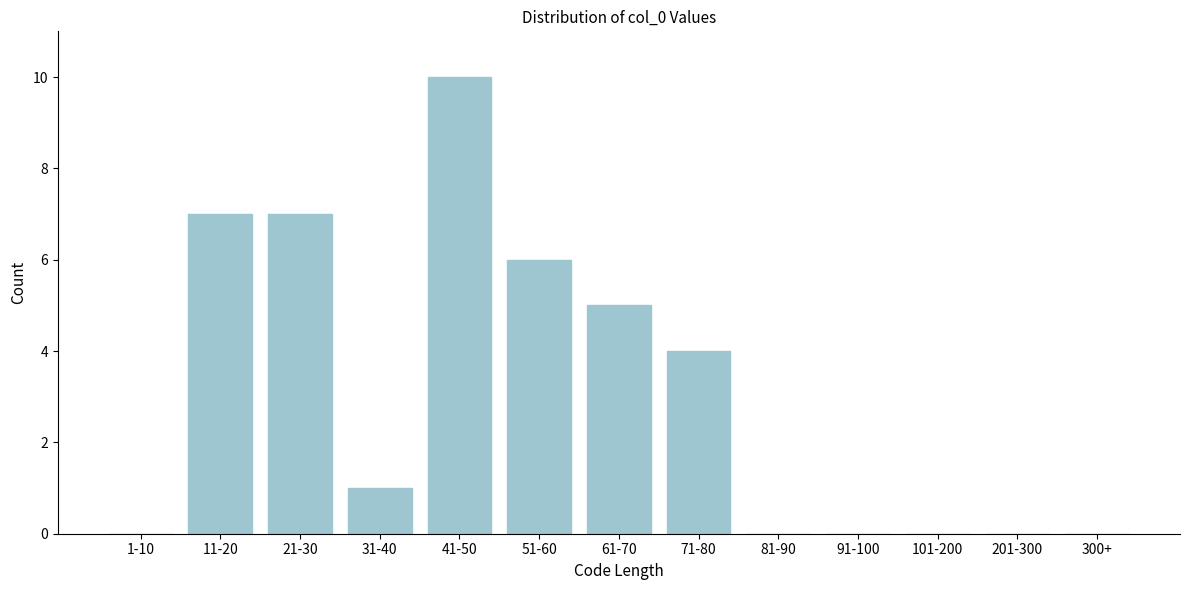

Reading right to left, extract all data points from this chart.

300+=0	201-300=0	101-200=0	91-100=0	81-90=0	71-80=4	61-70=5	51-60=6	41-50=10	31-40=1	21-30=7	11-20=7	1-10=0